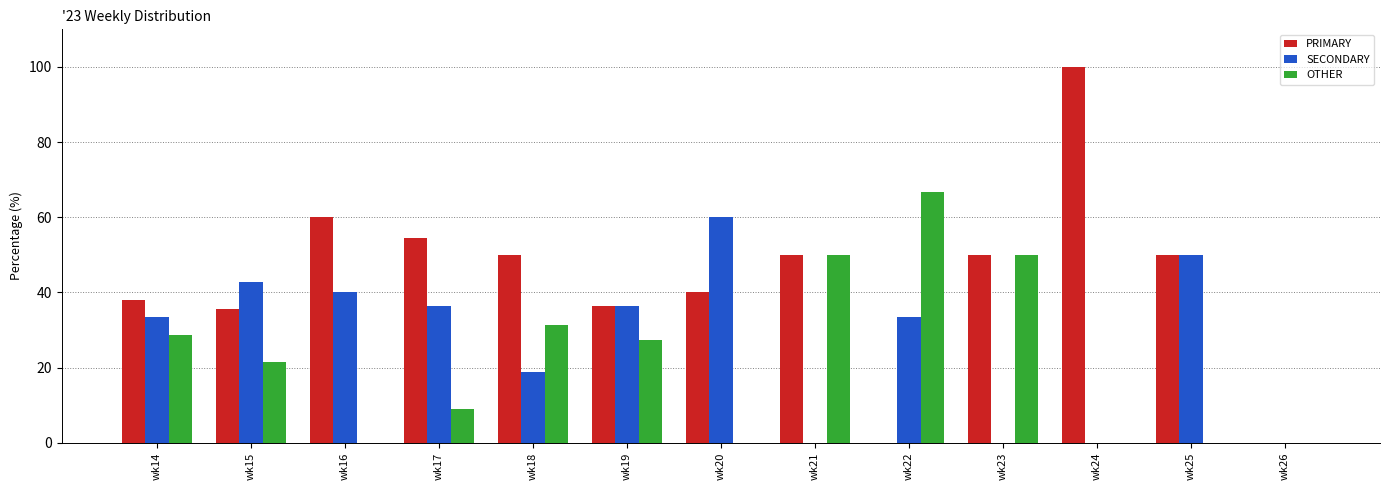

At which category does the chart reach its peak across all series?

wk24